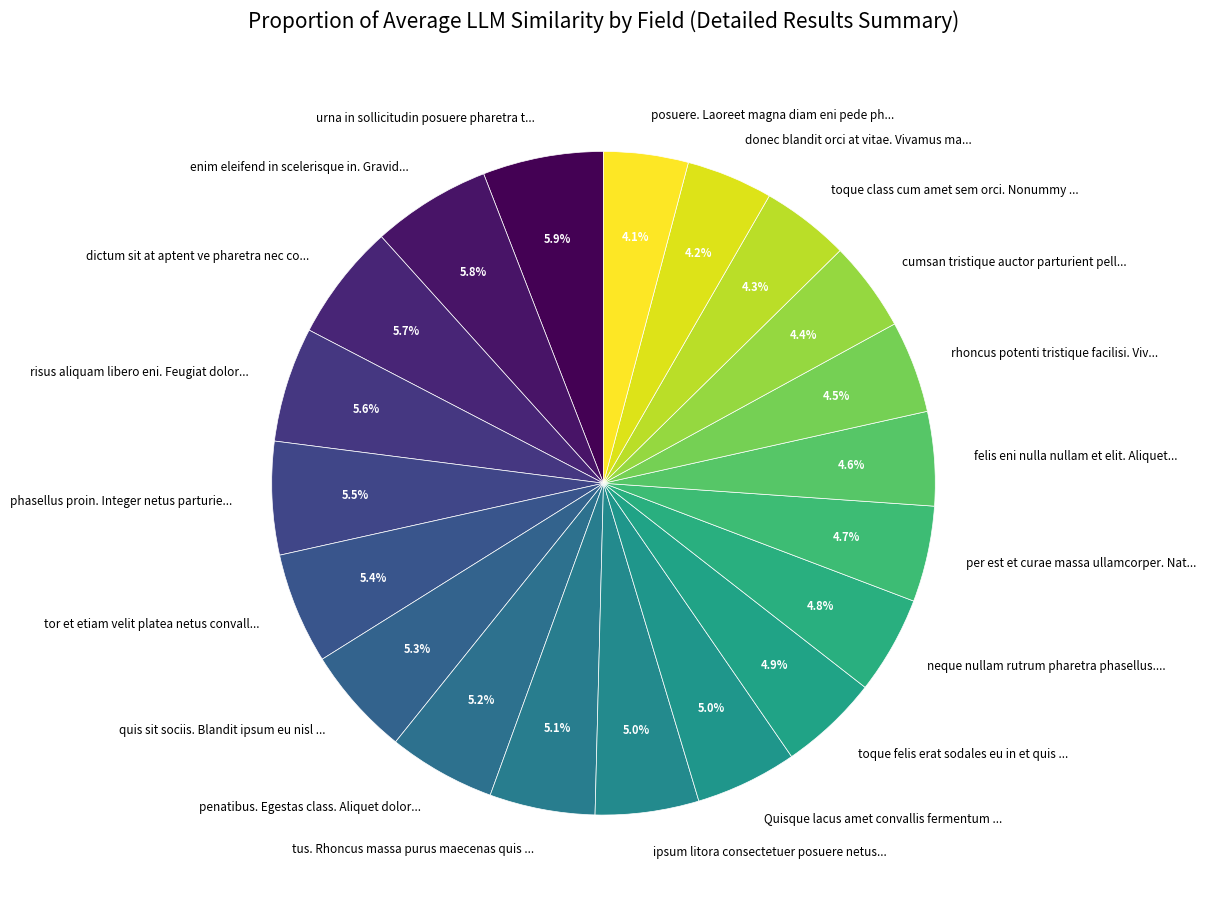

What percentage is NOT represented by ipsum litora consectetuer posuere netus...?

95.0%